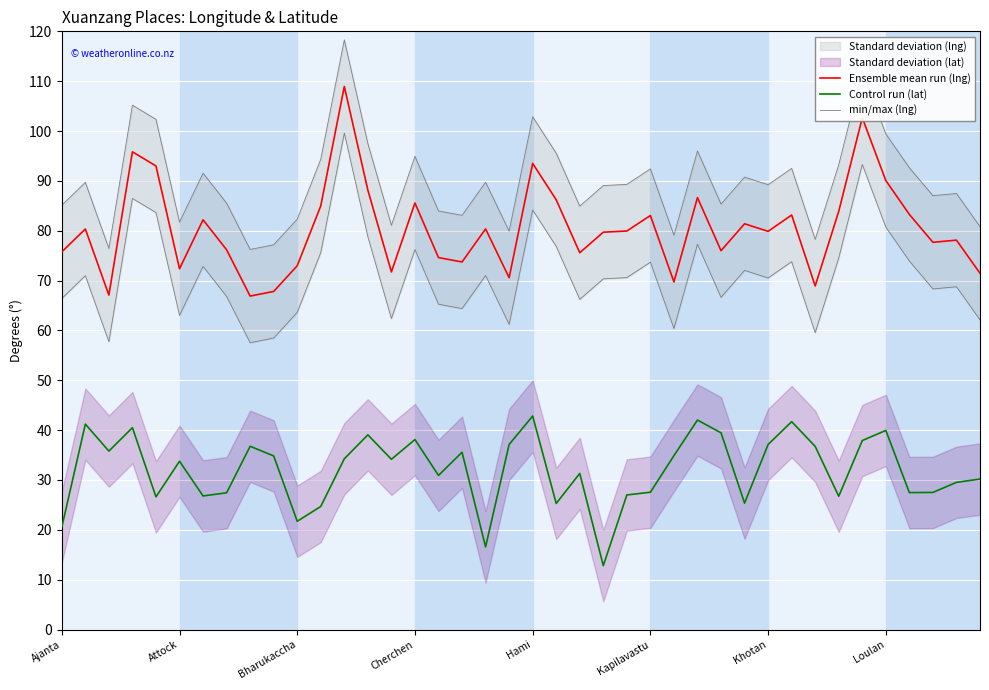

Reading left to right, extract all data points from this chart.

Ensemble mean run (lng): 75.8	80.3	67.1	95.8	93.0	72.4	82.2	76.2	66.9	67.8	73.0	85.0	108.9	88.1	71.7	85.6	74.6	73.7	80.4	70.6	93.5	86.2	75.6	79.7	79.9	83.1	69.7	86.7	76.0	81.4	79.9	83.2	68.9	83.9	102.7	90.1	83.3	77.7	78.1	71.5
Control run (lat): 20.5	41.2	35.8	40.5	26.6	33.8	26.8	27.4	36.8	34.8	21.7	24.7	34.3	39.1	34.2	38.1	30.9	35.6	16.6	37.1	42.8	25.3	31.3	12.8	27.0	27.5	34.9	42.0	39.5	25.4	37.1	41.7	36.7	26.7	37.9	39.9	27.5	27.5	29.5	30.2
min/max (lng): 85.1	89.7	76.4	105.2	102.3	81.7	91.6	85.5	76.2	77.2	82.3	94.3	118.3	97.5	81.1	94.9	84.0	83.1	89.7	79.9	102.9	95.6	84.9	89.1	89.3	92.4	79.1	96.0	85.4	90.8	89.2	92.5	78.3	93.2	112.0	99.4	92.6	87.0	87.5	80.8